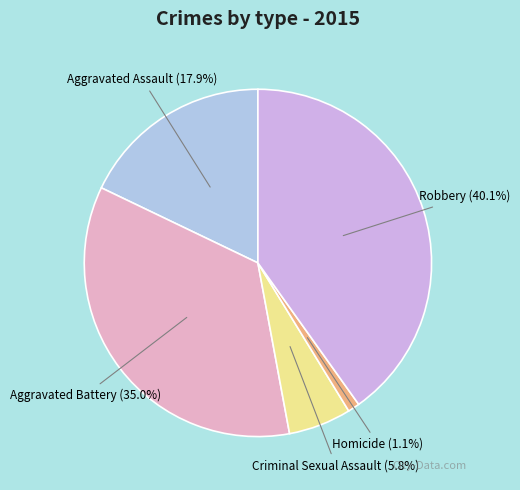

What is the ratio of the value at Criminal Sexual Assault to the value at Aggravated Assault?

0.3